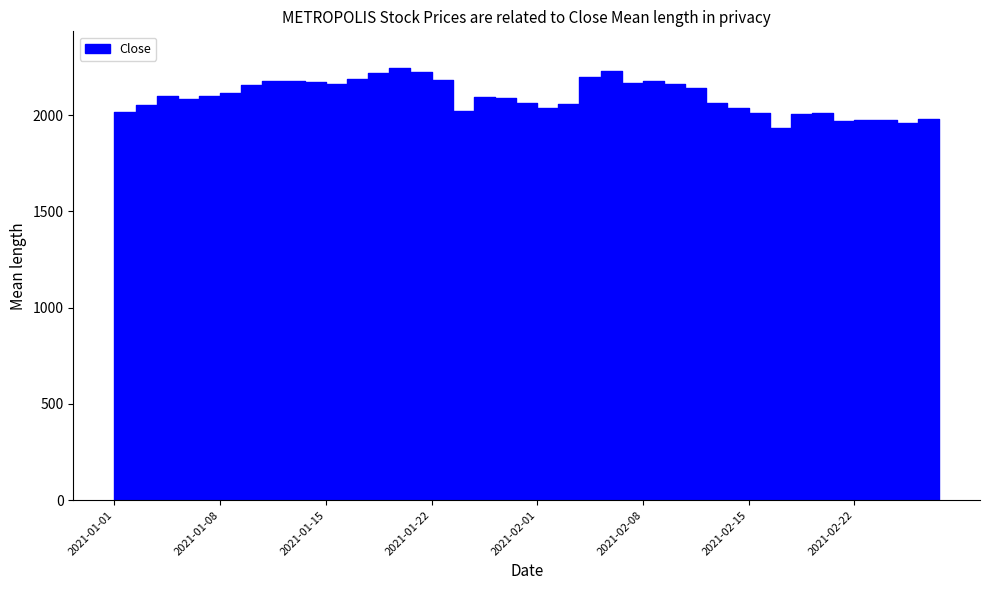

What is the label of the 18th point from the right?

2021-02-03